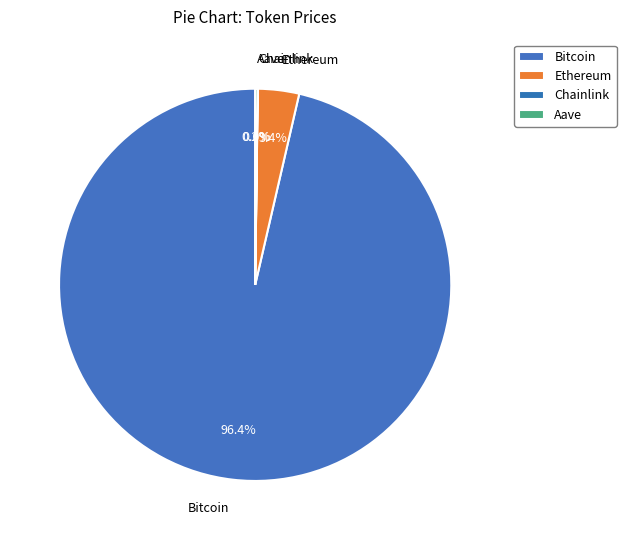

What percentage is NOT represented by Bitcoin?

3.6%